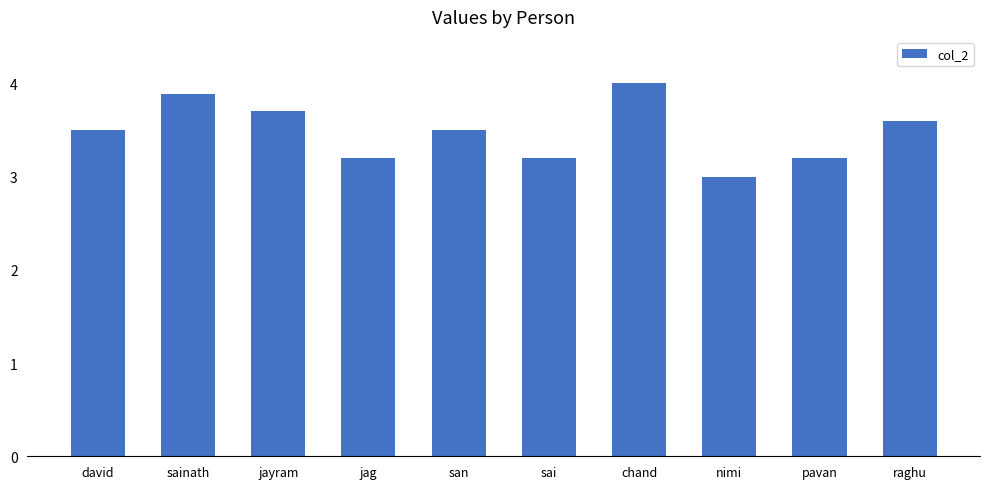

How many bars are there in total?

10